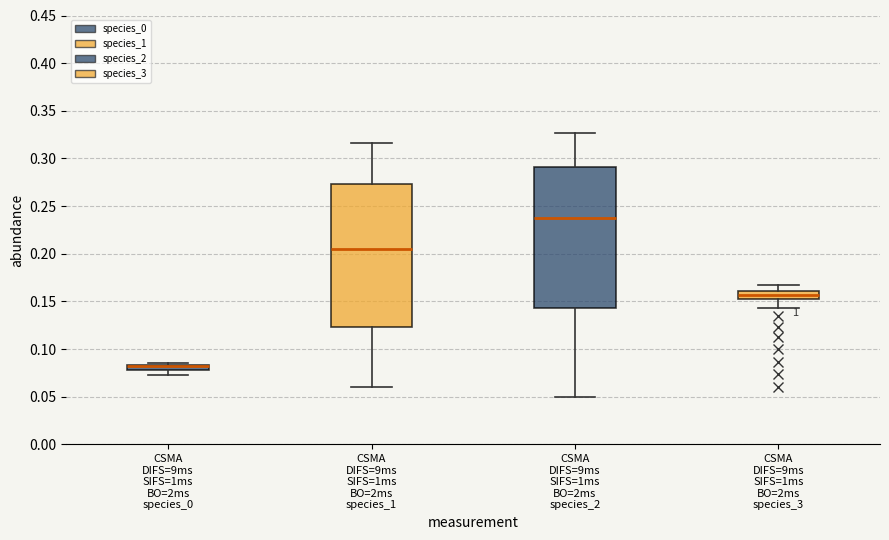

Where does the upper whisker of the box for CSMA DIFS=9ms SIFS=1ms BO=2ms species_1 end on the y-axis? The values are not printed on the chart, so give them approximately, as read against the axis.

0.315